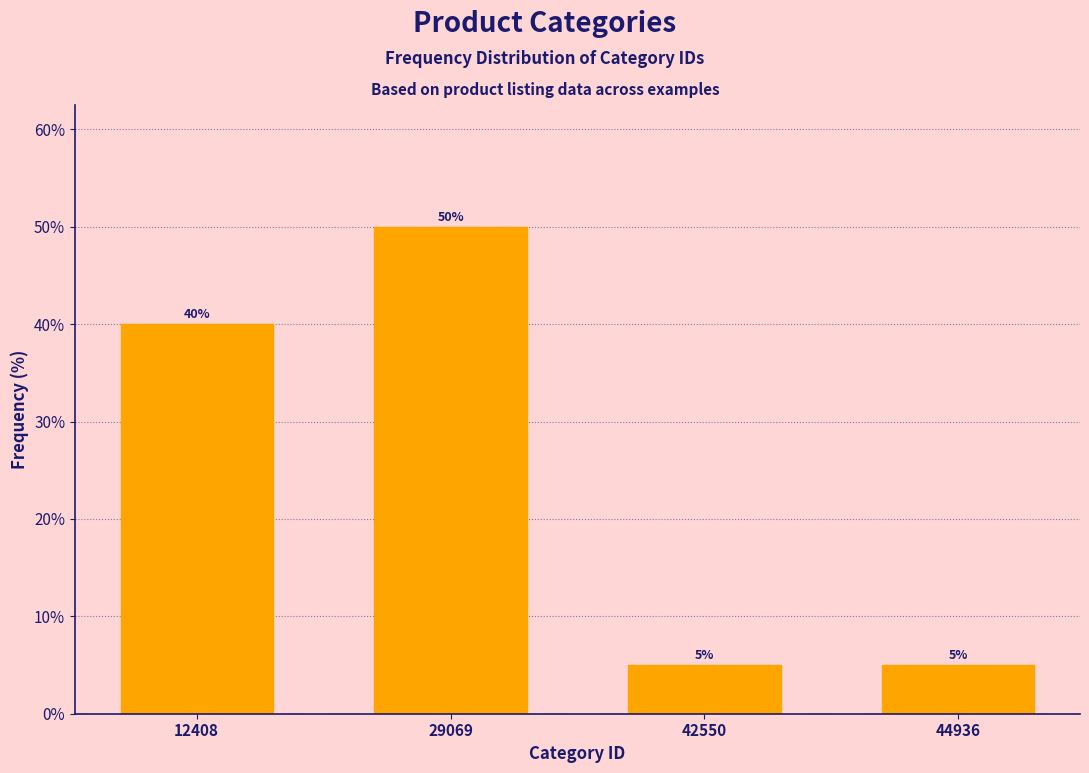

Reading left to right, extract all data points from this chart.

40	50	5	5